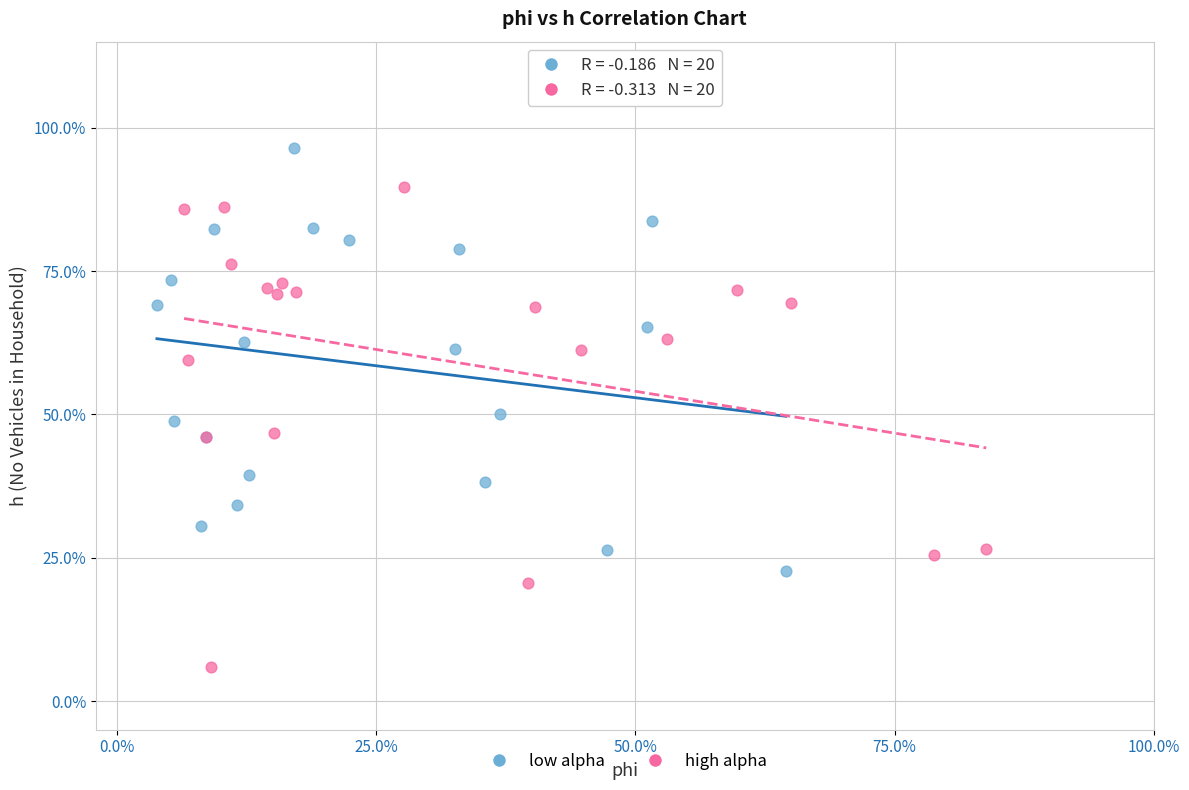

Which series contains the highest Y value?

low alpha